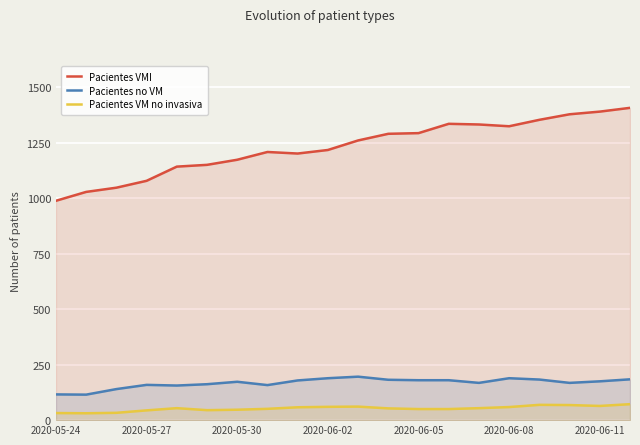

What are all the series names shown in the legend?

Pacientes VMI, Pacientes no VM, Pacientes VM no invasiva